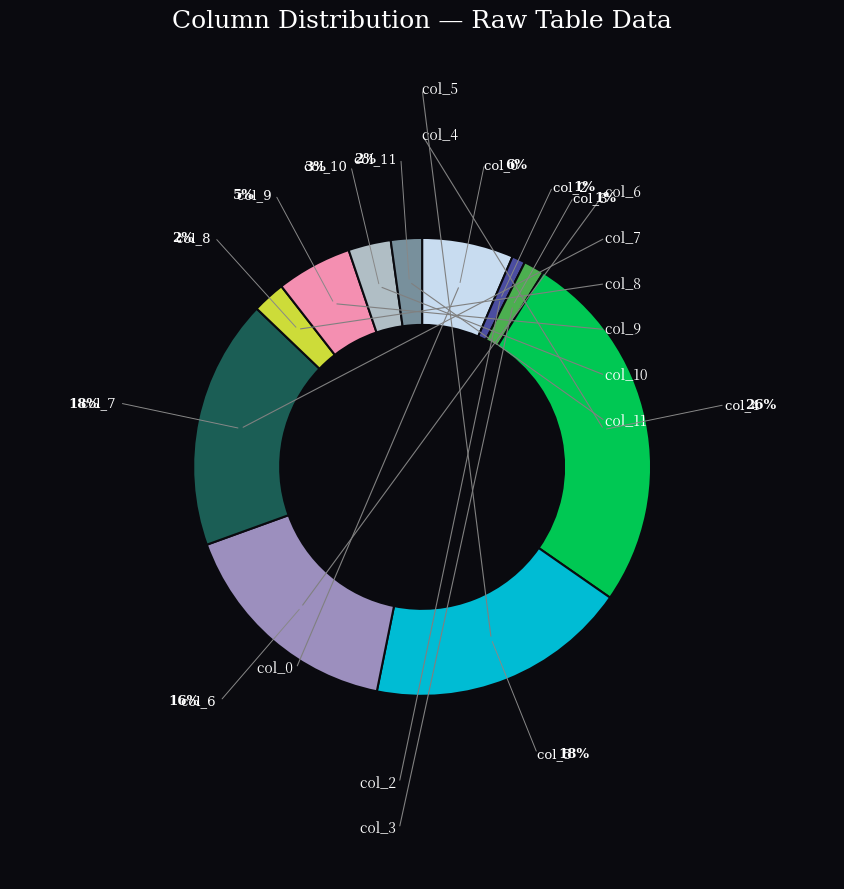

Is there a majority slice in this chart?

No